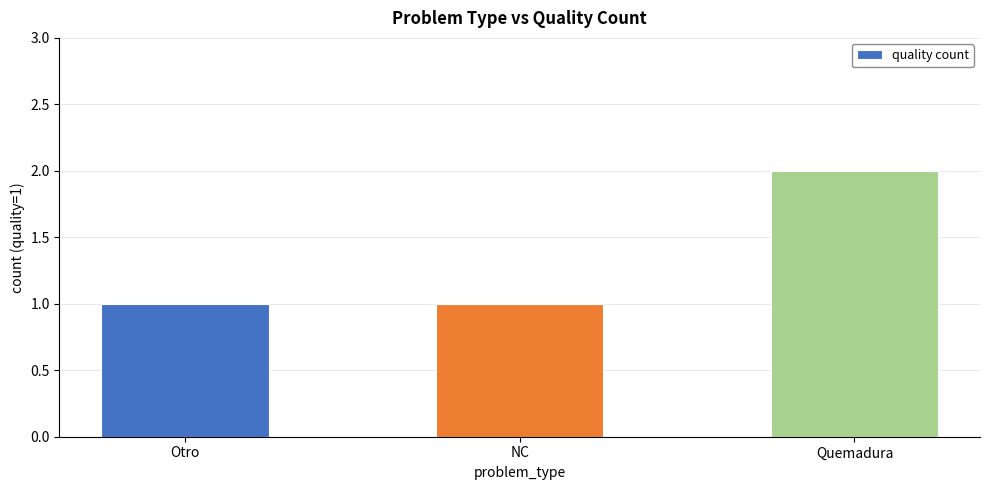

What is the sum of the values at Quemadura and NC?

3